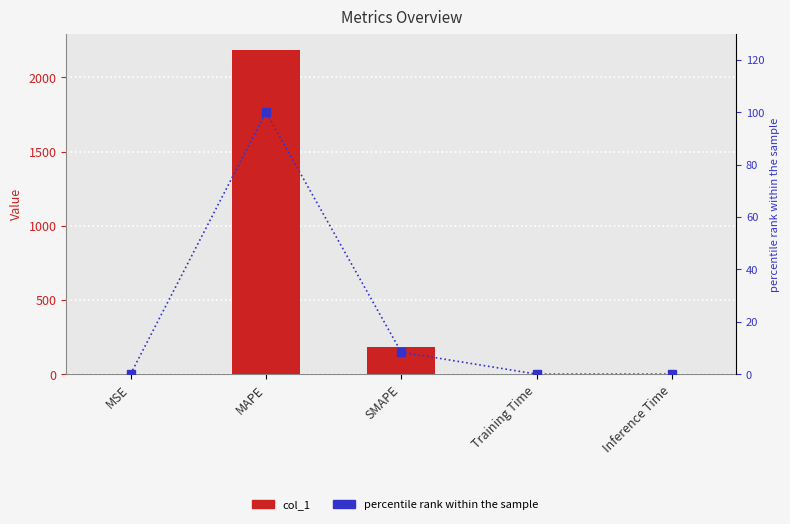

Which category has the highest value in the col_1 series?

MAPE